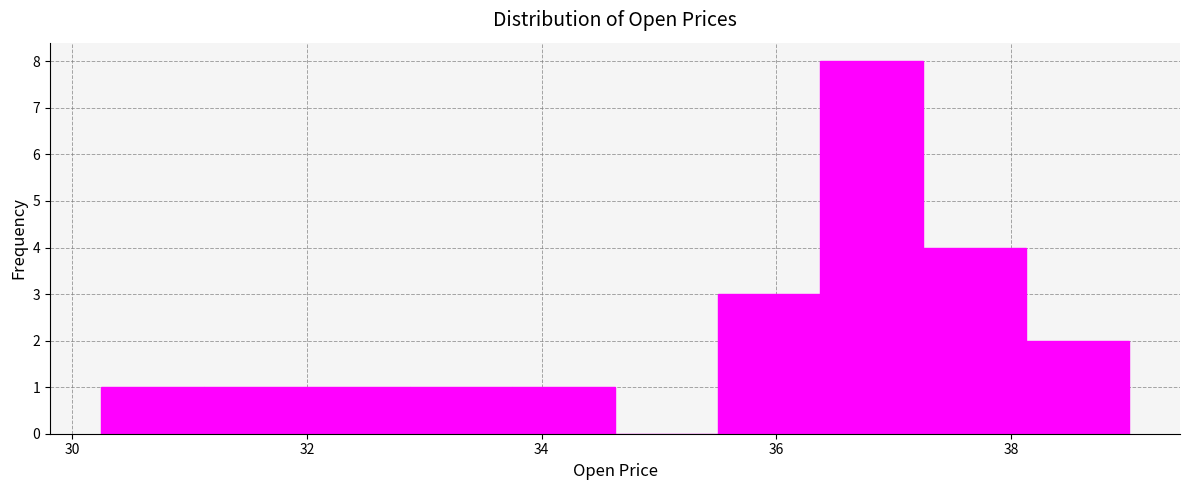

What is the height of the bar covering 31.2 to 32.0 on the x-axis? Neither the bar edges nor the heights are printed on the chart, so give them approximately, as read against the axes.

1